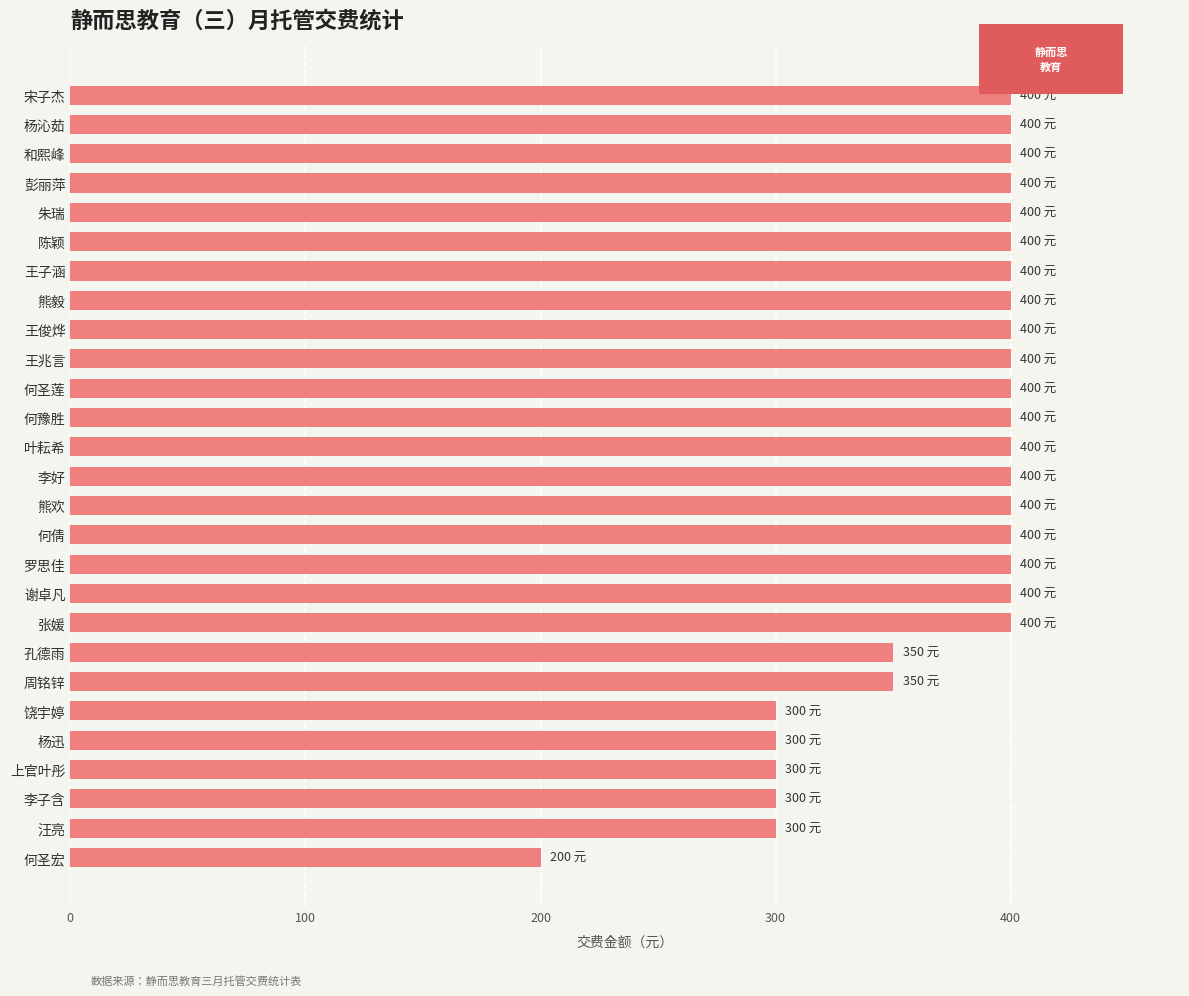

What is the ratio of the value at 熊欢 to the value at 谢卓凡?

1.0